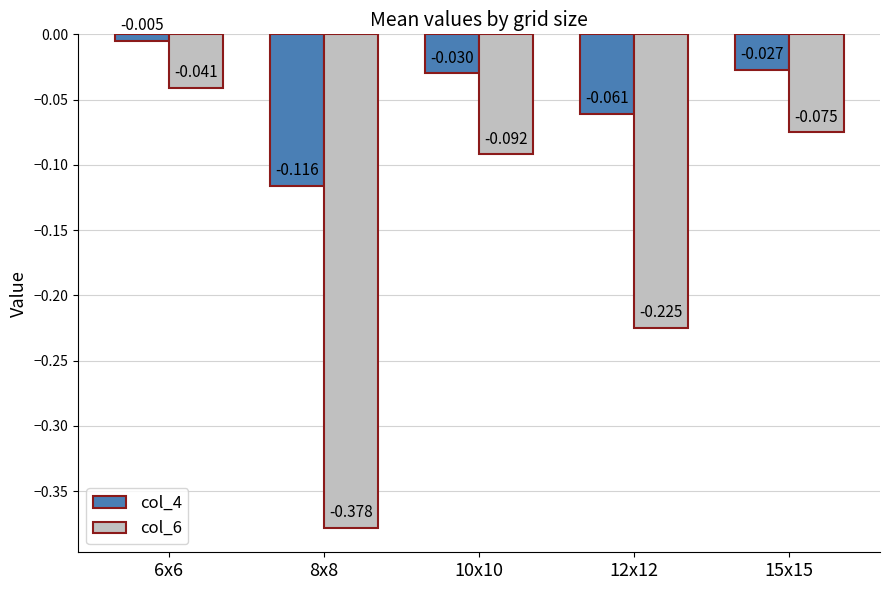

Does the chart contain any negative values?

Yes